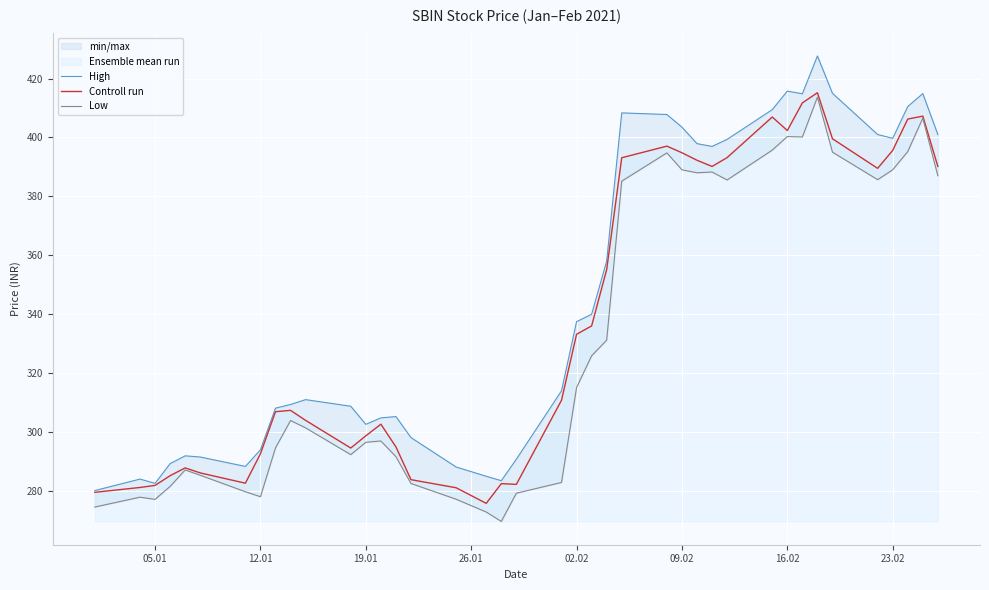

How many data points in Low are less than 303?

20